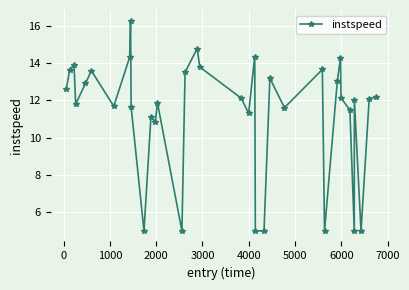

True or false: there are more than 2 points higher than both neighbors.

True